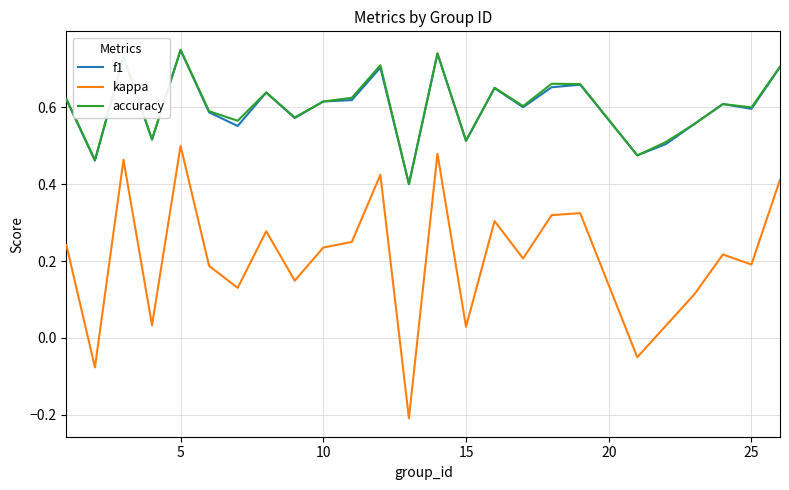

What are all the series names shown in the legend?

f1, kappa, accuracy